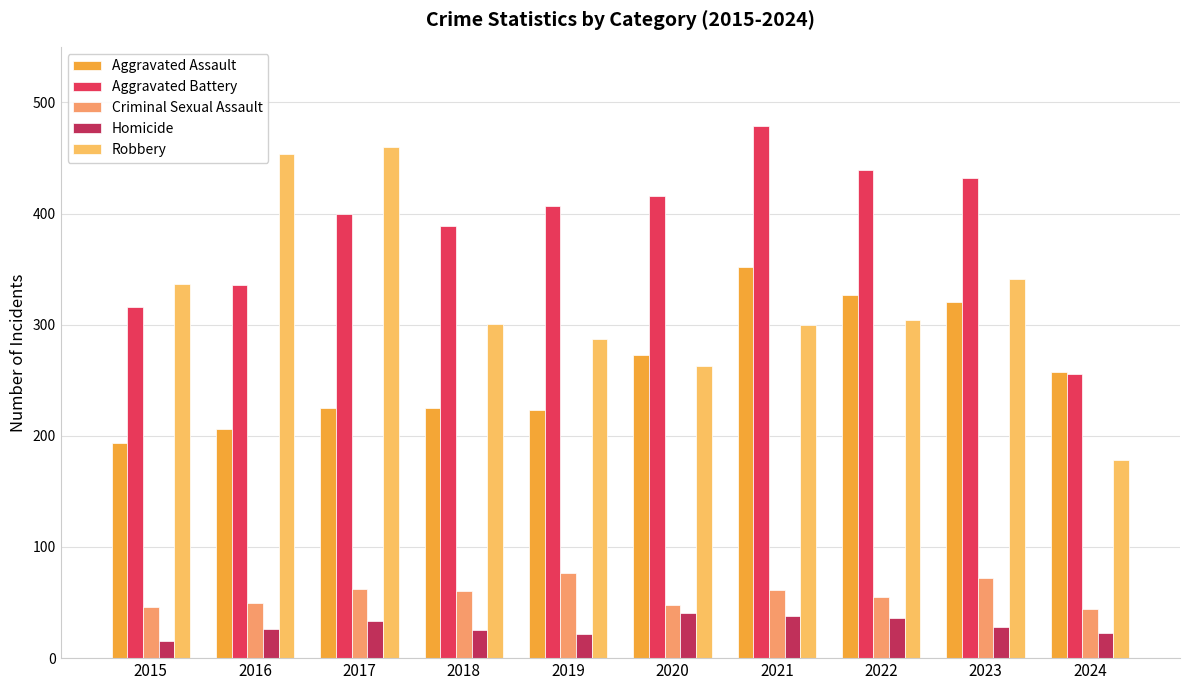

Between 2017 and 2021, which series saw the biggest shift?

Robbery